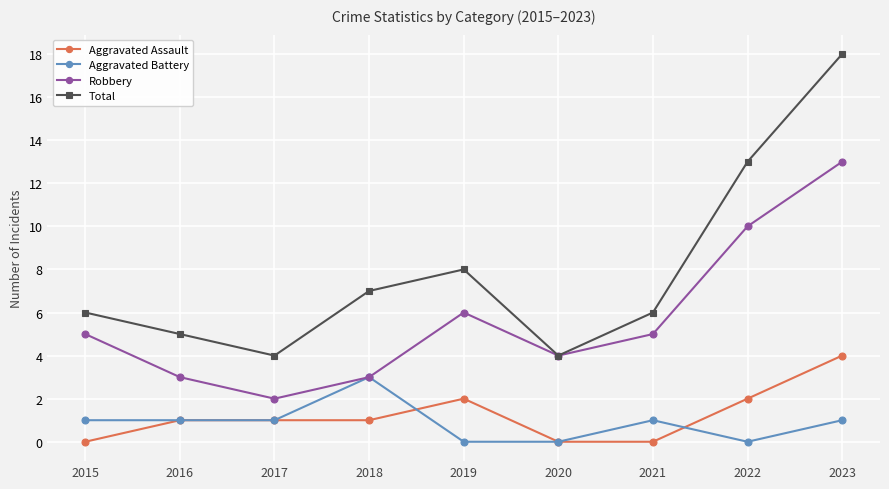

How many interior local peaks does the Total series have?

1